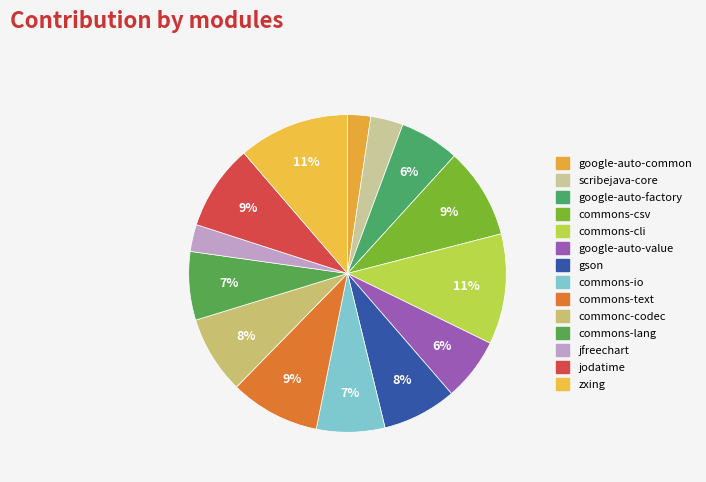

To the nearest percent, what is the average slice percentage?

7%